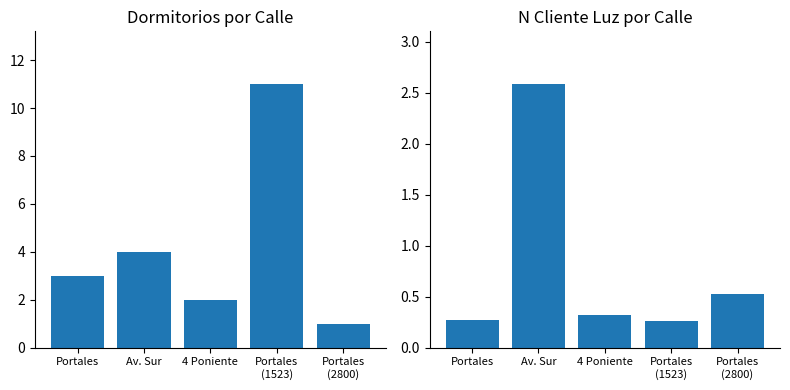

True or false: Dormitorios has a value of 4.0 at Av. Sur.

True